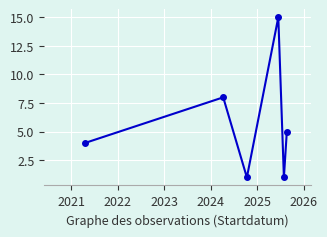

How many interior local peaks (higher than both neighbors) does the data have?

2